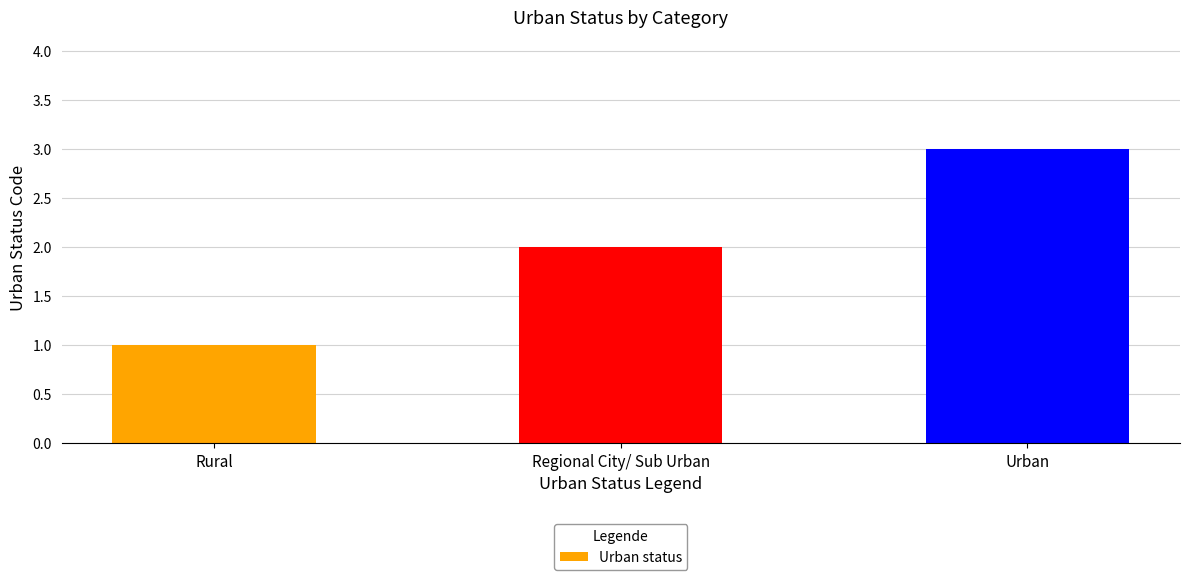

What is the greatest value displayed?

3